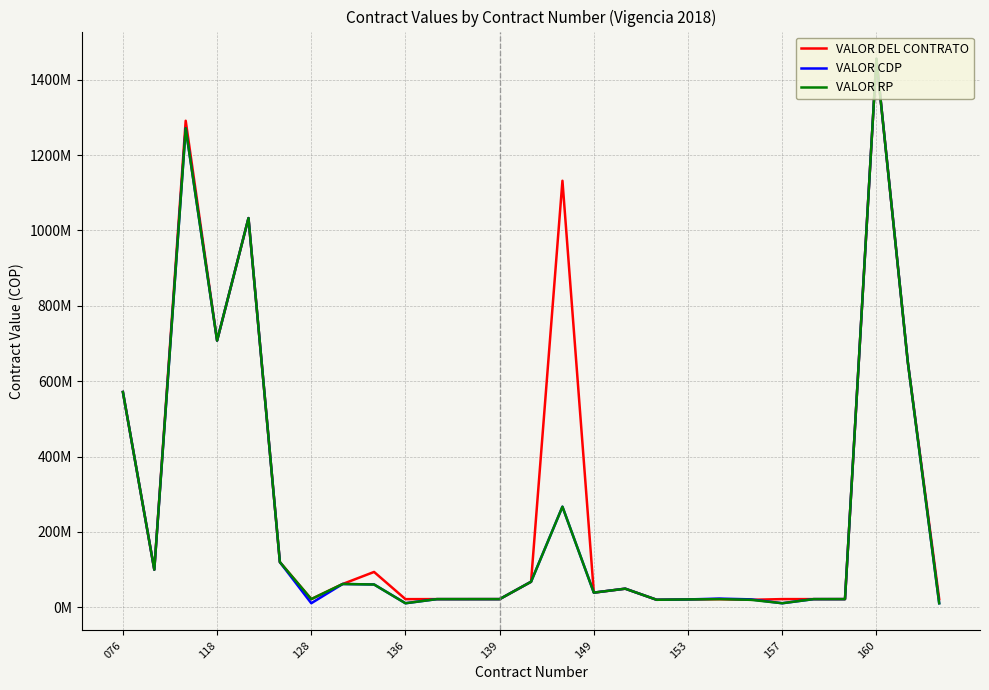

What are all the series names shown in the legend?

VALOR DEL CONTRATO, VALOR CDP, VALOR RP